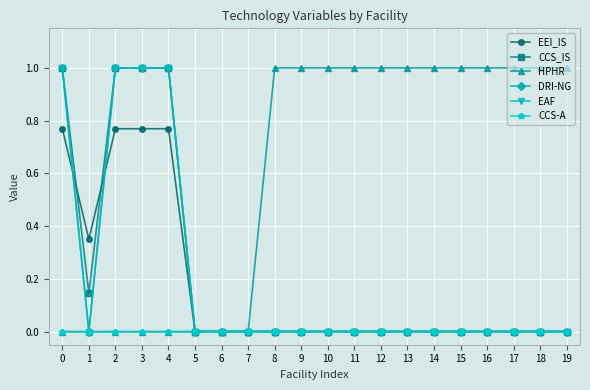

Is this an area chart (filled region under the line)?

No